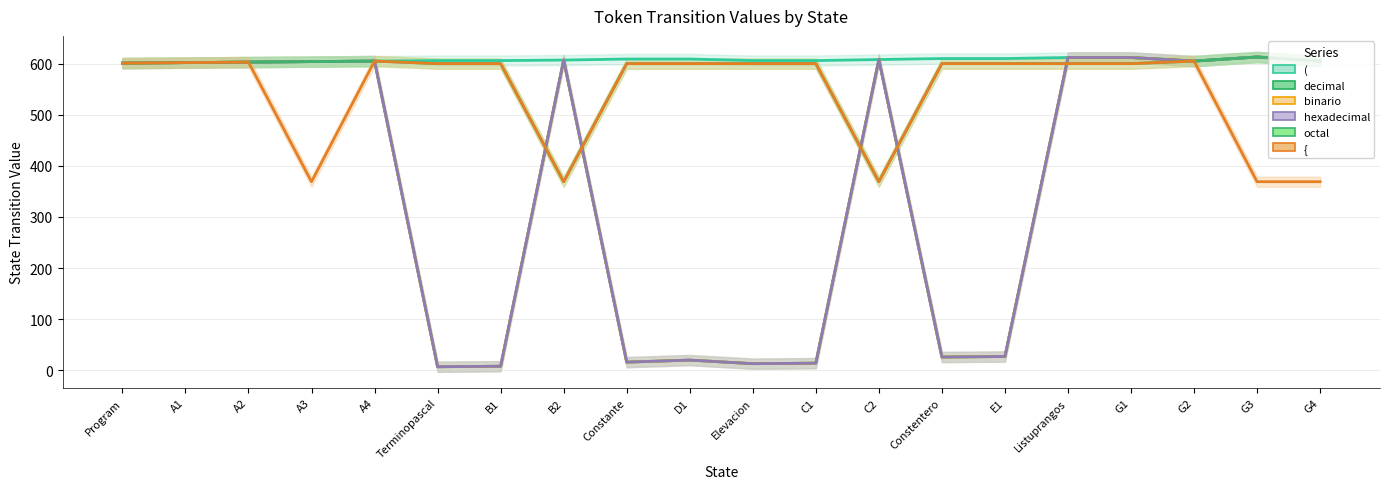

What is the maximum value shown in the chart?

613